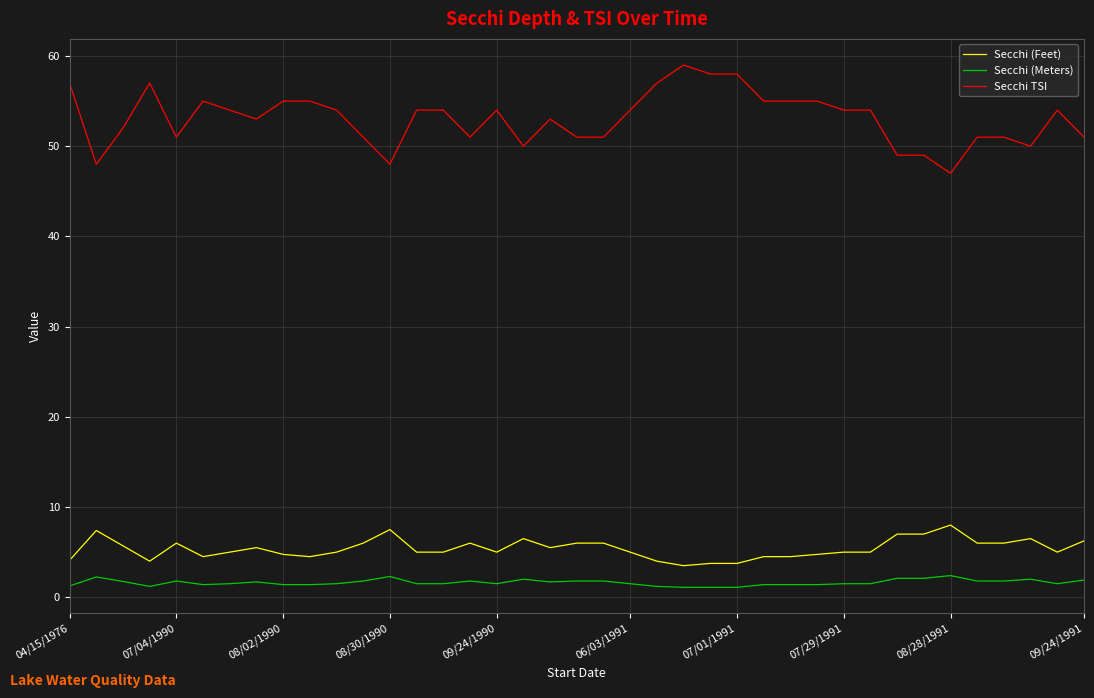

How many series are shown in this chart?

3